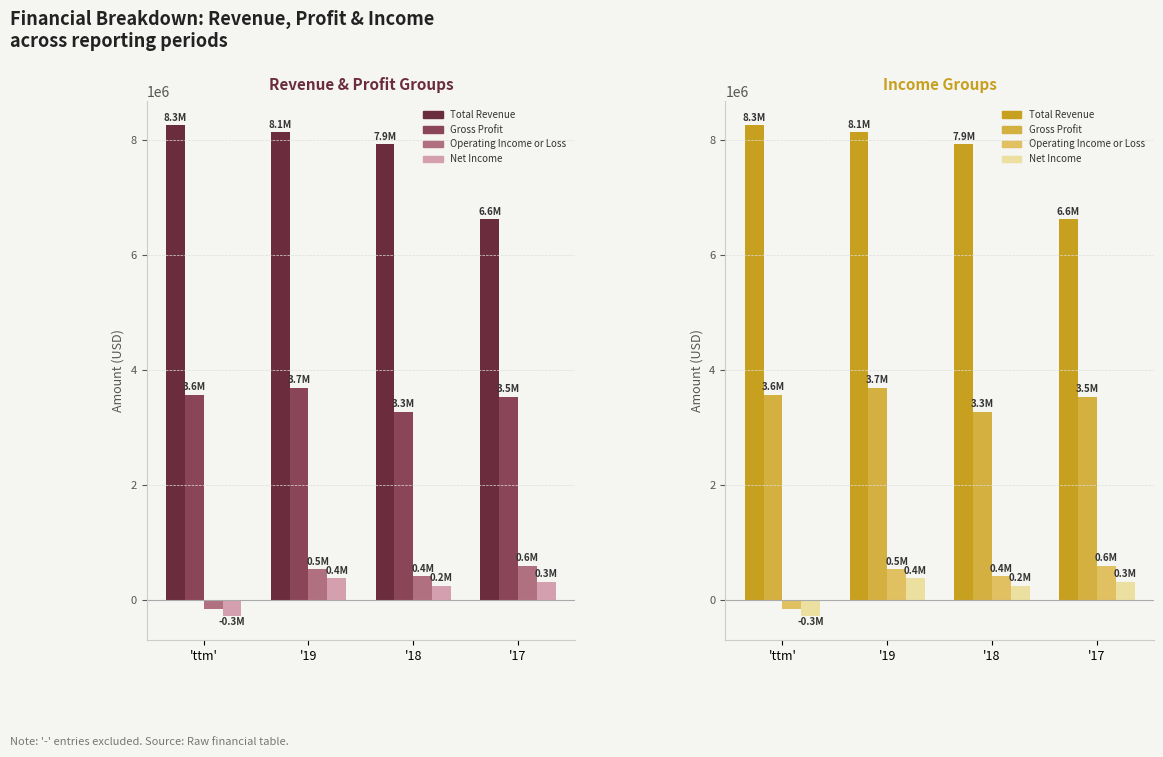

What position from the right is '19?

3